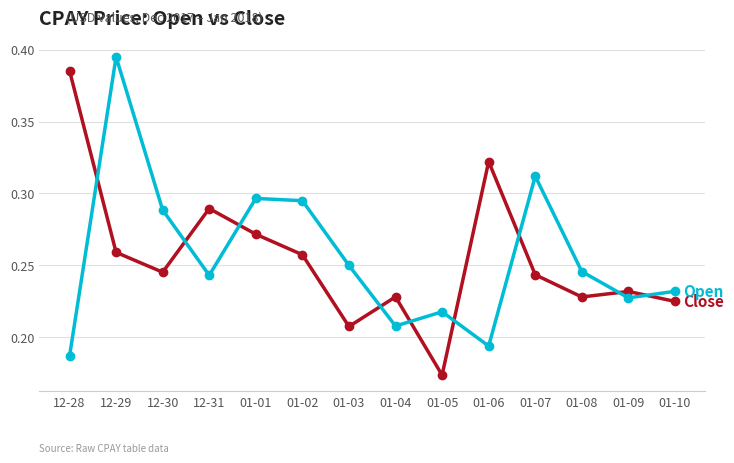

What is the label of the 3rd point from the right?

01-08